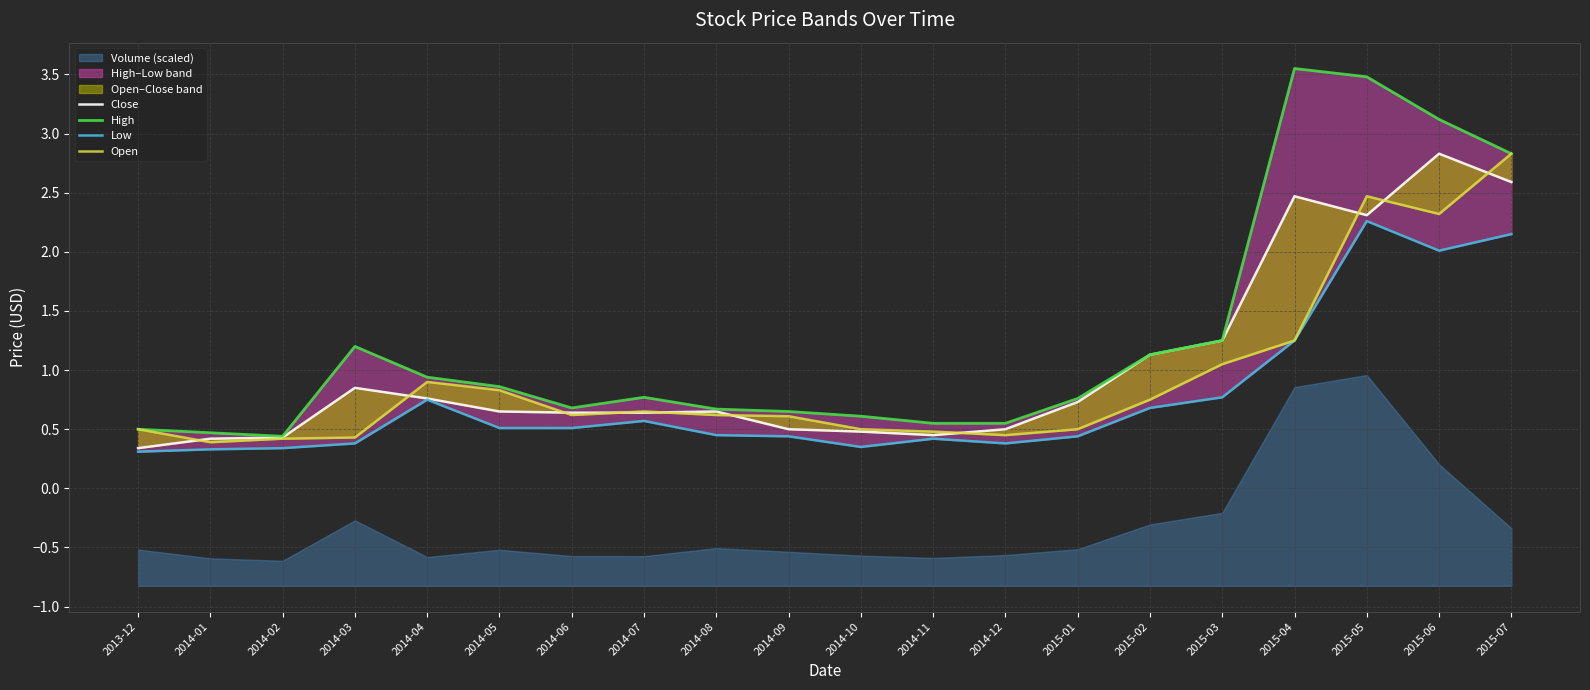

What position from the left is 2015-03?

16